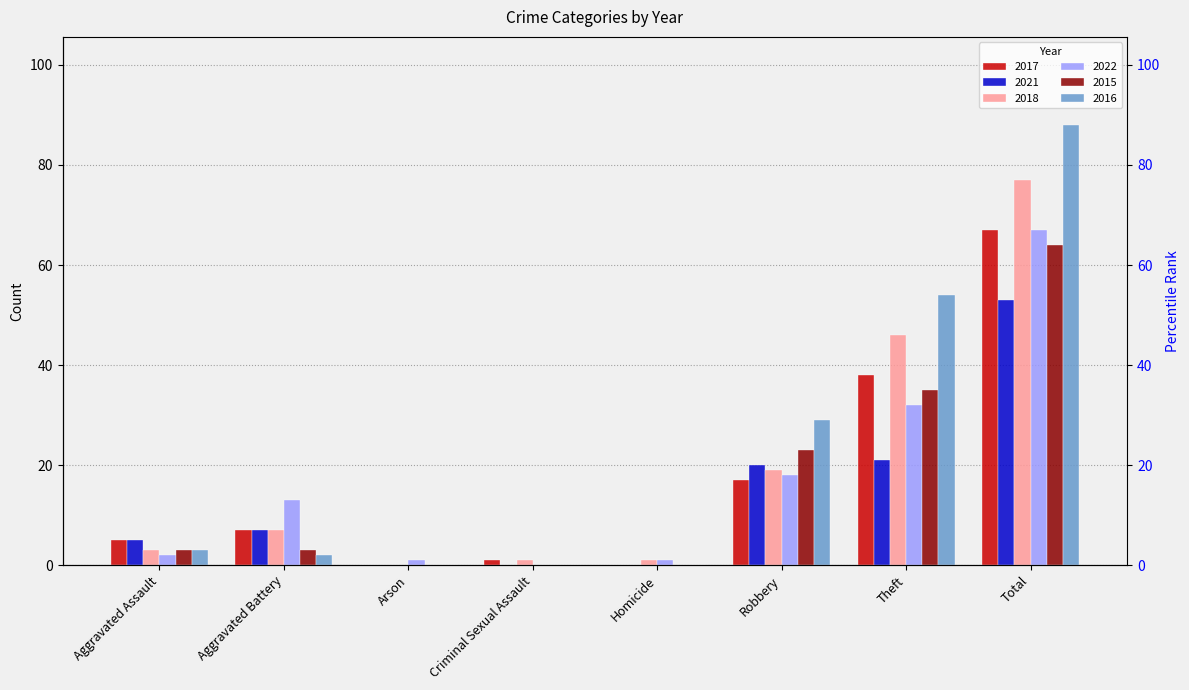

Reading left to right, what are all the values shown in this chart?

2017: Aggravated Assault=5	Aggravated Battery=7	Arson=0	Criminal Sexual Assault=1	Homicide=0	Robbery=17	Theft=38	Total=67
2021: Aggravated Assault=5	Aggravated Battery=7	Arson=0	Criminal Sexual Assault=0	Homicide=0	Robbery=20	Theft=21	Total=53
2018: Aggravated Assault=3	Aggravated Battery=7	Arson=0	Criminal Sexual Assault=1	Homicide=1	Robbery=19	Theft=46	Total=77
2022: Aggravated Assault=2	Aggravated Battery=13	Arson=1	Criminal Sexual Assault=0	Homicide=1	Robbery=18	Theft=32	Total=67
2015: Aggravated Assault=3	Aggravated Battery=3	Arson=0	Criminal Sexual Assault=0	Homicide=0	Robbery=23	Theft=35	Total=64
2016: Aggravated Assault=3	Aggravated Battery=2	Arson=0	Criminal Sexual Assault=0	Homicide=0	Robbery=29	Theft=54	Total=88